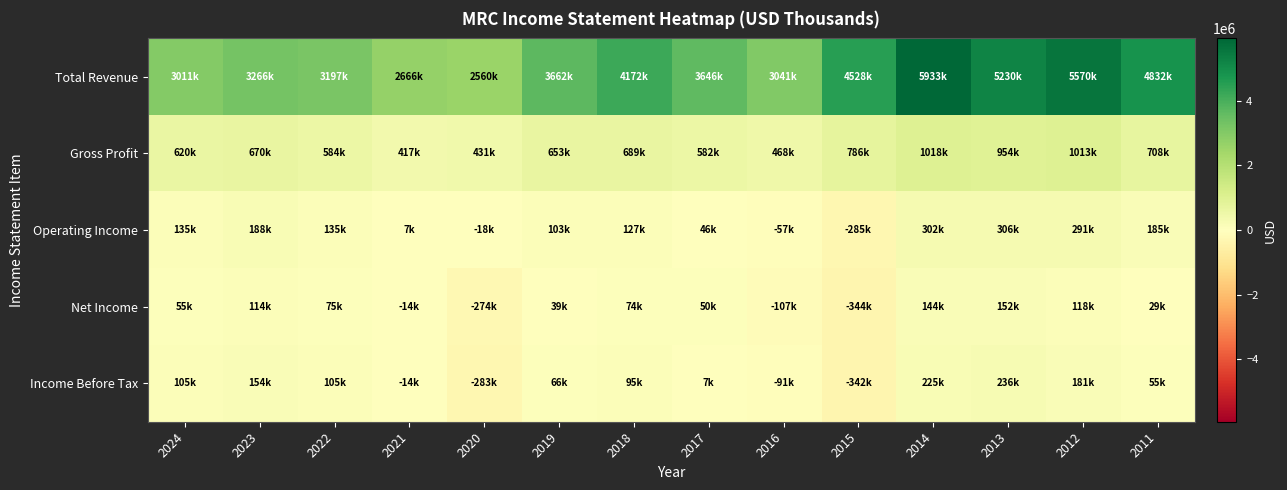

Reading right to left, what are all the values shown in this chart?

Total Revenue: 2011=4832400	2012=5570900	2013=5230800	2014=5933200	2015=4528600	2016=3041000	2017=3646000	2018=4172000	2019=3662000	2020=2560000	2021=2666000	2022=3197000	2023=3266000	2024=3011000
Gross Profit: 2011=708200	2012=1013700	2013=954800	2014=1018100	2015=786100	2016=468000	2017=582000	2018=689000	2019=653000	2020=431000	2021=417000	2022=584000	2023=670000	2024=620000
Operating Income: 2011=185100	2012=291300	2013=306600	2014=302100	2015=-285600	2016=-57000	2017=46000	2018=127000	2019=103000	2020=-18000	2021=7000	2022=135000	2023=188000	2024=135000
Net Income: 2011=29000	2012=118000	2013=152100	2014=144100	2015=-344800	2016=-107000	2017=50000	2018=74000	2019=39000	2020=-274000	2021=-14000	2022=75000	2023=114000	2024=55000
Income Before Tax: 2011=55800	2012=181700	2013=236900	2014=225900	2015=-342400	2016=-91000	2017=7000	2018=95000	2019=66000	2020=-283000	2021=-14000	2022=105000	2023=154000	2024=105000